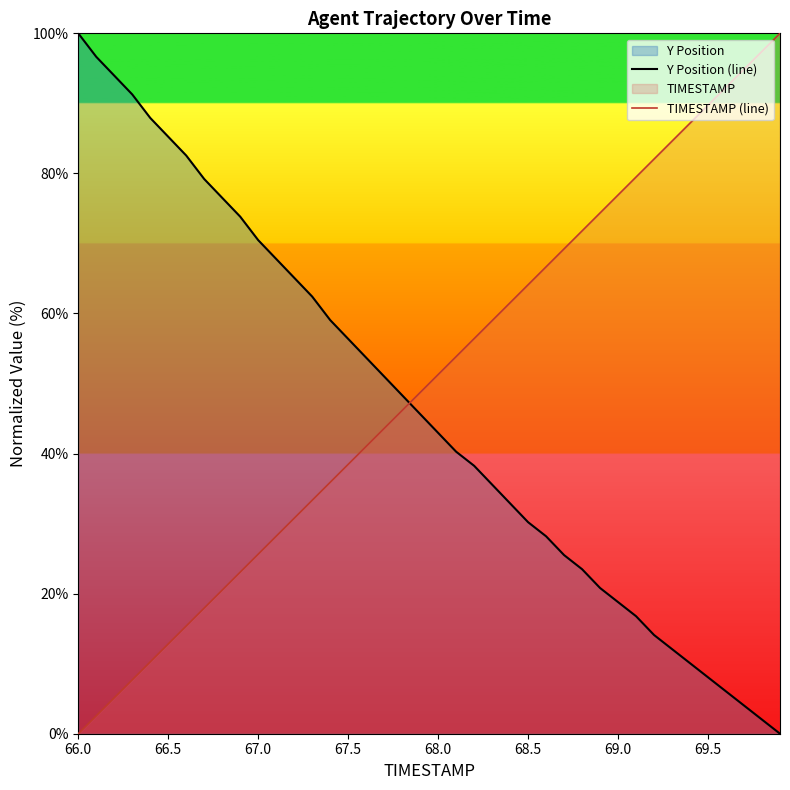

True or false: Y Position (line) and TIMESTAMP (line) intersect in this chart.

True